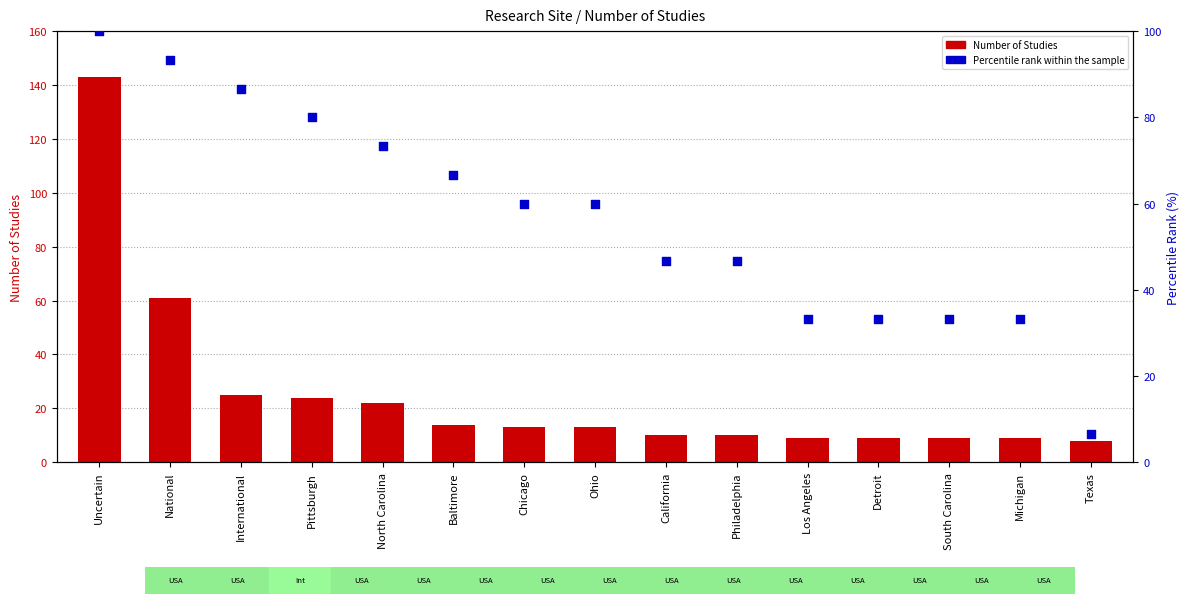

At which category is the sum across all series the highest?

Uncertain